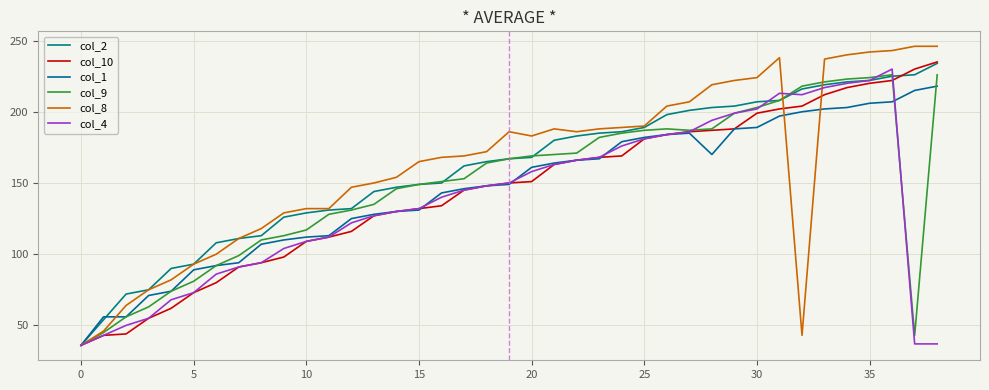

Does the chart display data point markers on the line(s)?

No